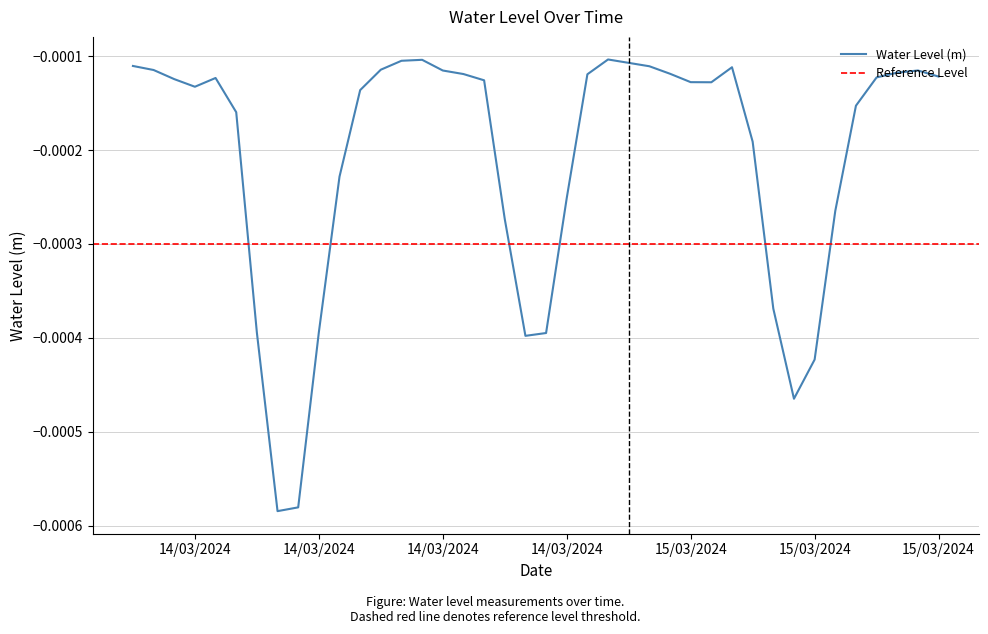

Rank the categories by value from lowest to highest.

2024-03-14 07:00:00, 2024-03-14 08:00:00, 2024-03-15 08:00:00, 2024-03-15 09:00:00, 2024-03-14 19:00:00, 2024-03-14 20:00:00, 2024-03-14 06:00:00, 2024-03-14 09:00:00, 2024-03-15 07:00:00, 2024-03-14 18:00:00, 2024-03-15 10:00:00, 2024-03-14 21:00:00, 2024-03-14 10:00:00, 2024-03-15 06:00:00, 2024-03-14 05:00:00, 2024-03-15 11:00:00, 2024-03-14 11:00:00, 2024-03-14 03:00:00, 2024-03-15 04:00:00, 2024-03-15 03:00:00, 2024-03-14 17:00:00, 2024-03-14 02:00:00, 2024-03-14 04:00:00, 2024-03-15 12:00:00, 2024-03-15 15:00:00, 2024-03-14 22:00:00, 2024-03-14 16:00:00, 2024-03-15 02:00:00, 2024-03-15 13:00:00, 2024-03-14 15:00:00, 2024-03-15 14:00:00, 2024-03-14 01:00:00, 2024-03-14 12:00:00, 2024-03-15 05:00:00, 2024-03-15 01:00:00, 2024-03-14 00:00:00, 2024-03-15 00:00:00, 2024-03-14 13:00:00, 2024-03-14 14:00:00, 2024-03-14 23:00:00